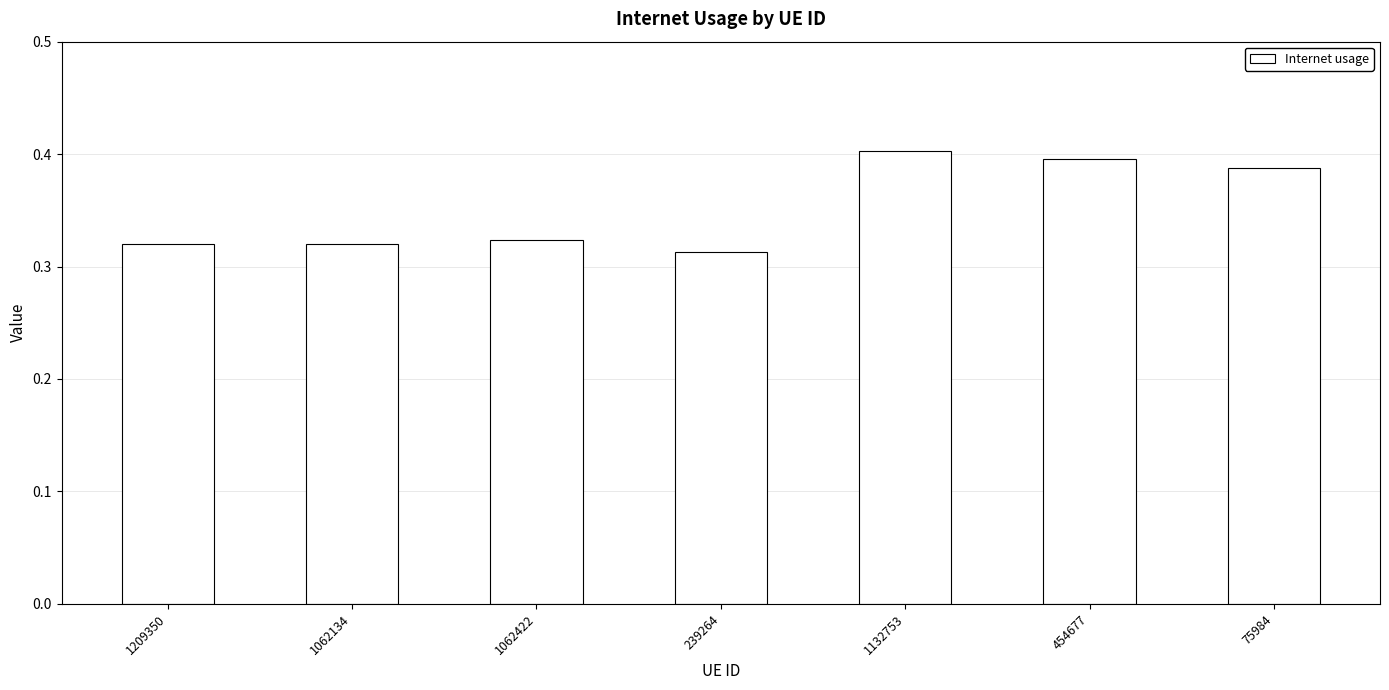

Where is the data nearest to the value 0?

239264